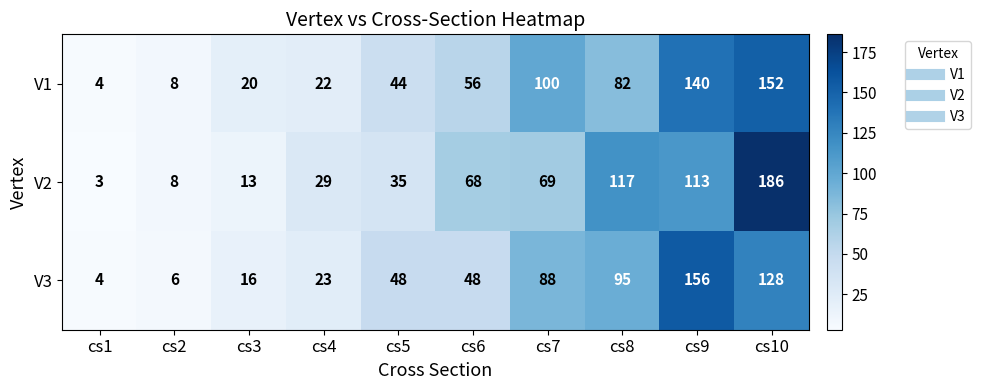

Is it true that V3 equals 53 at cs7?

False